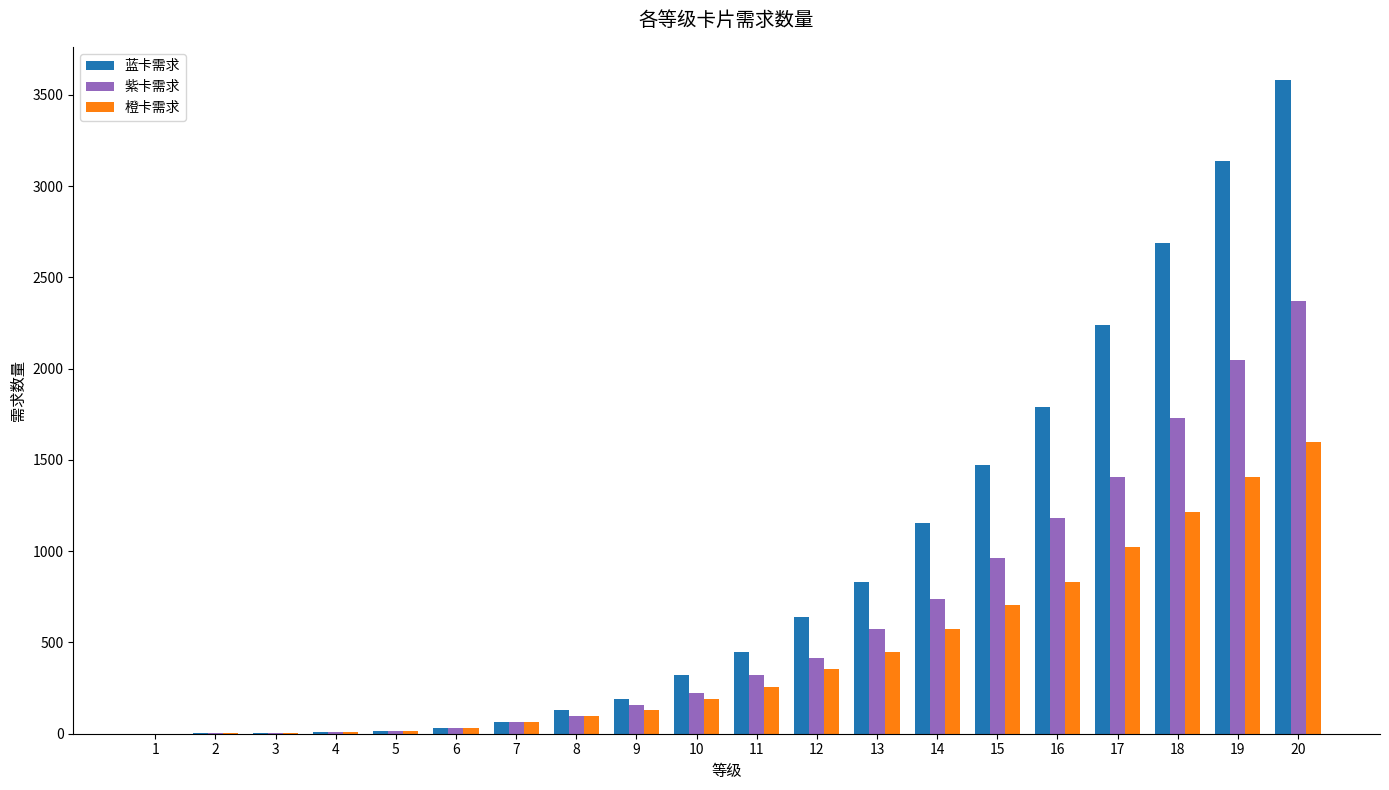

At which category is the sum across all series the highest?

20